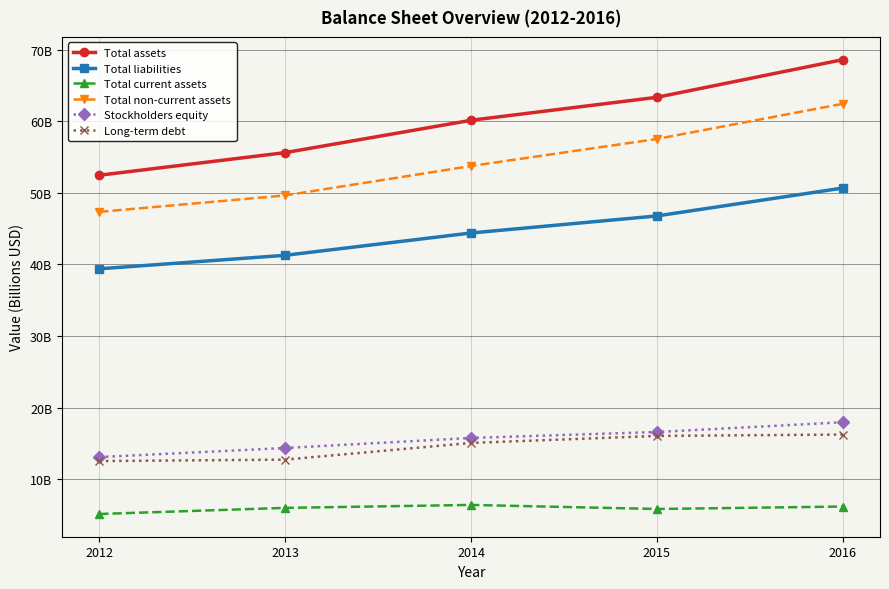

True or false: Total assets has a value of 15.4 at 2013.

False